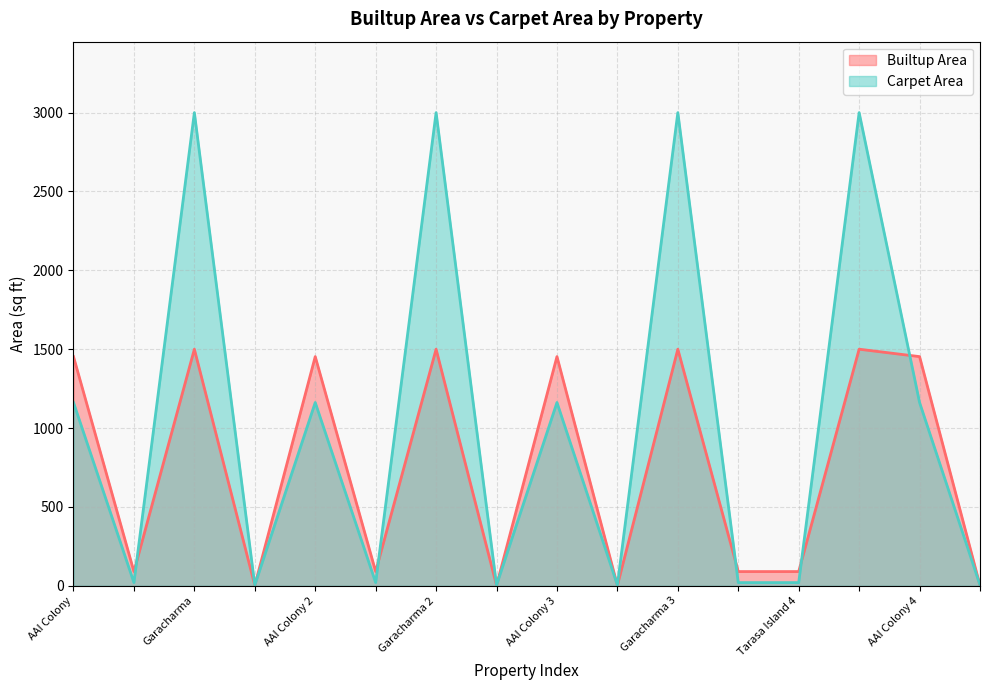

The Carpet Area series shows 4 at Bakultala. True or false?

True